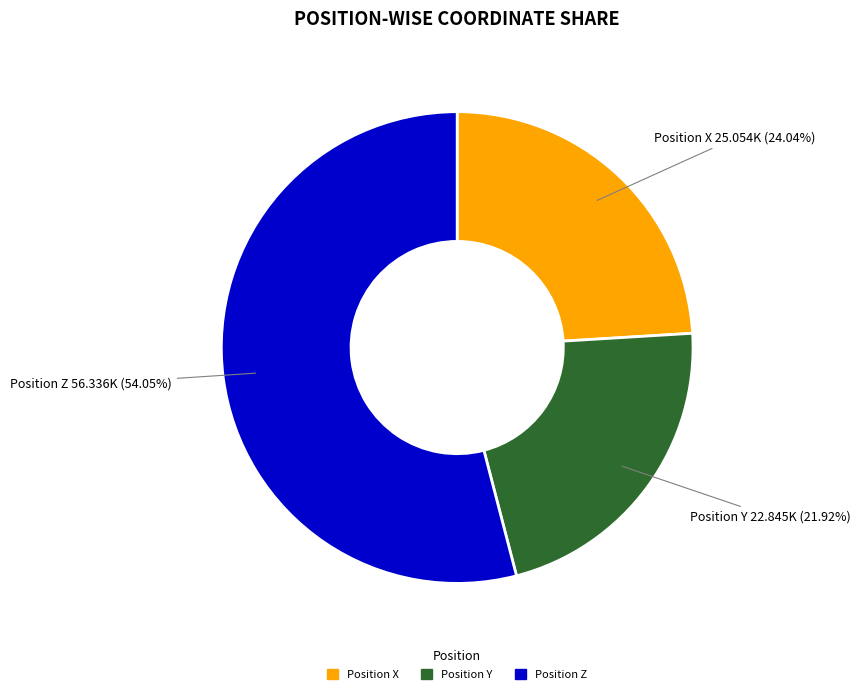

Which category has the biggest portion of the pie?

Position Z